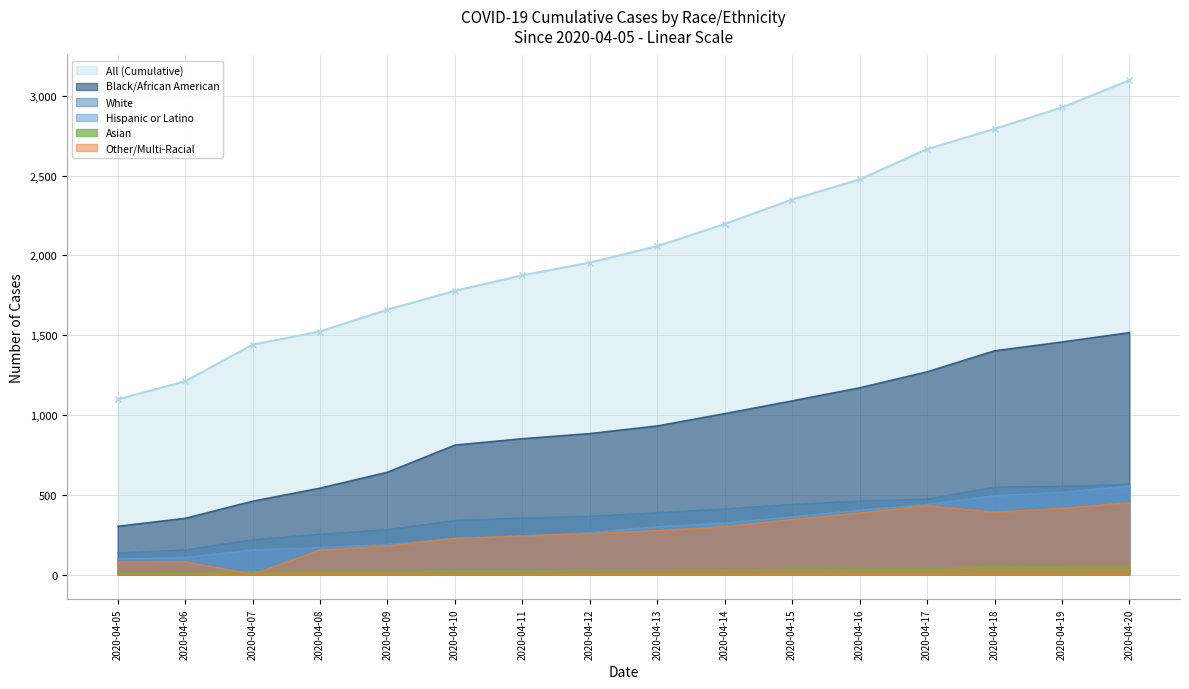

Is it true that Black/African American equals 1089 at 2020-04-15?

True